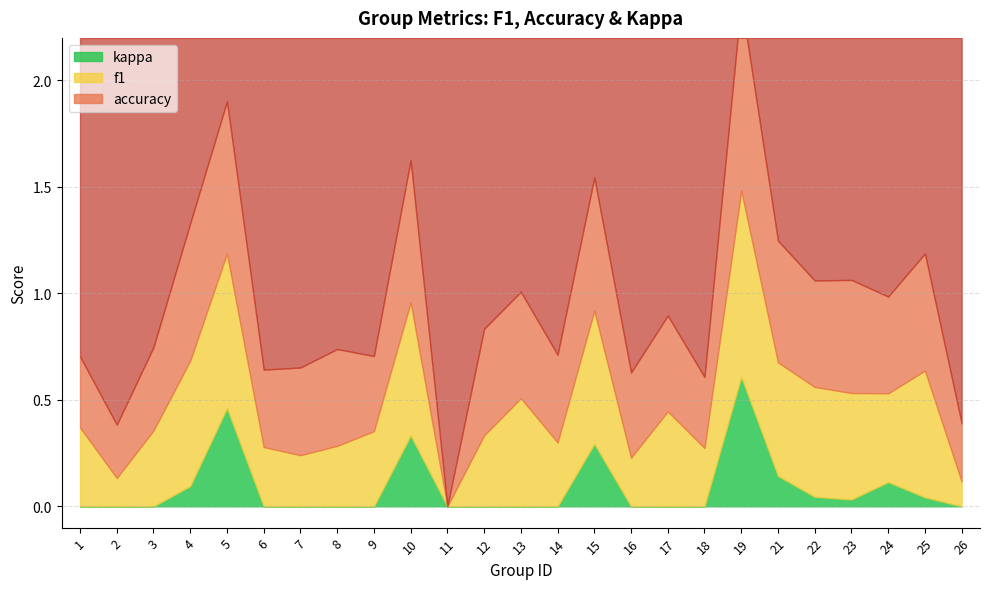

How many lines are shown in the chart?

3